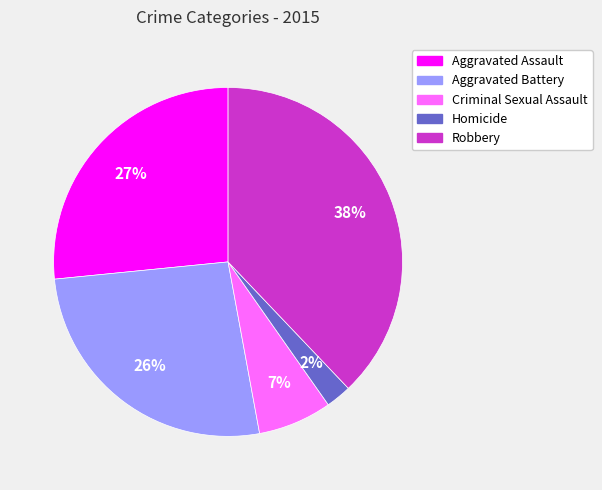

Which slice is the largest?

Robbery